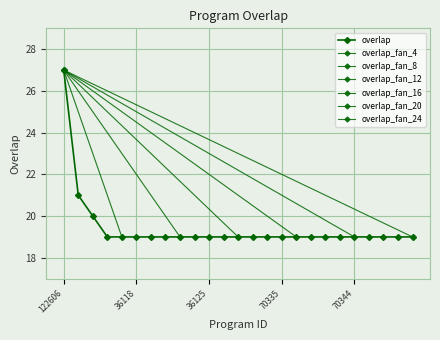

What is the value of the 20th point from the left?

19